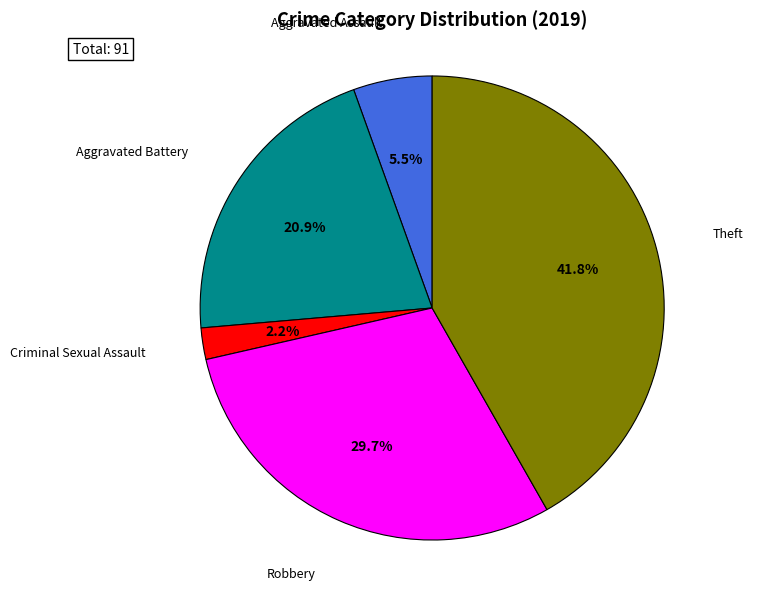

Which slice is the largest?

Theft